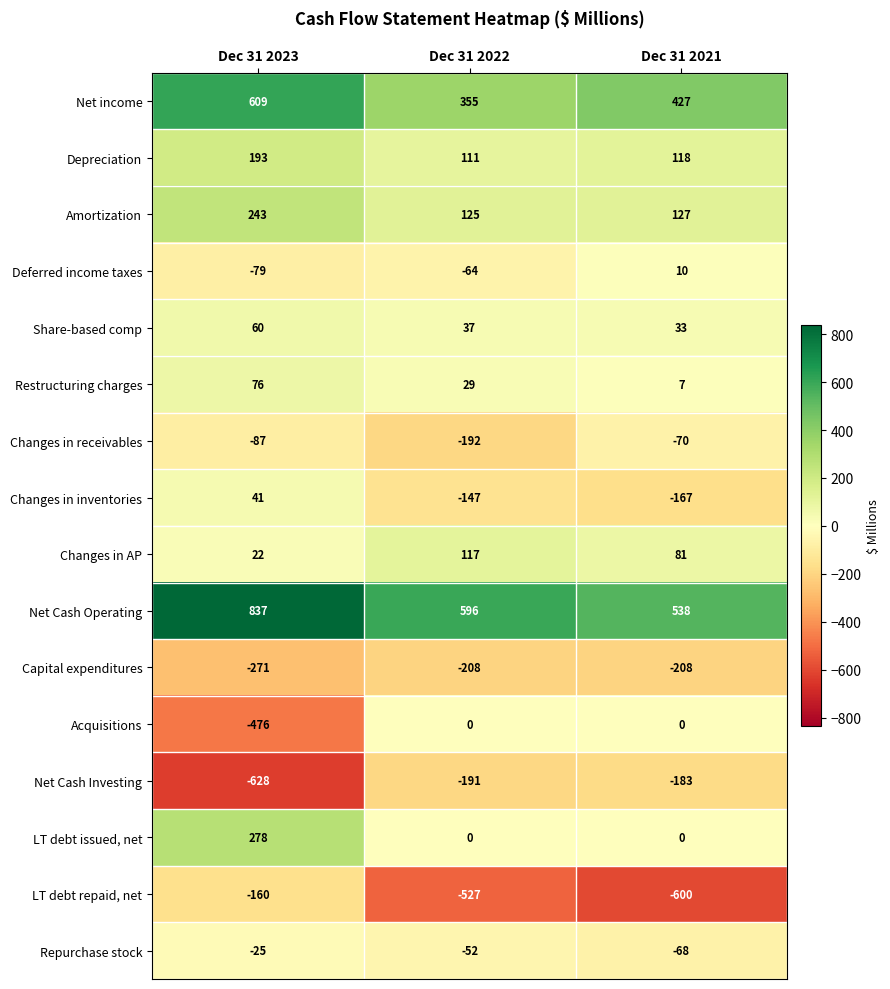

True or false: Acquisitions has a value of -679 at Dec 31 2023.

False